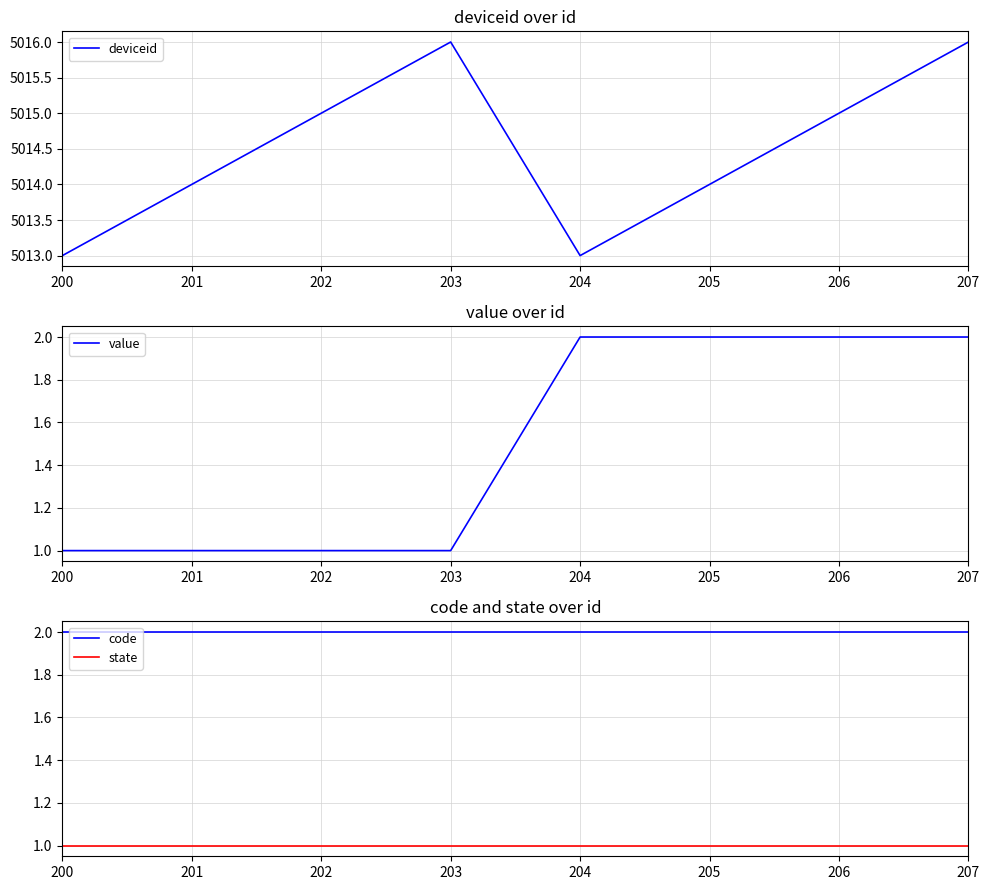

What are all the series names shown in the legend?

deviceid, value, code, state